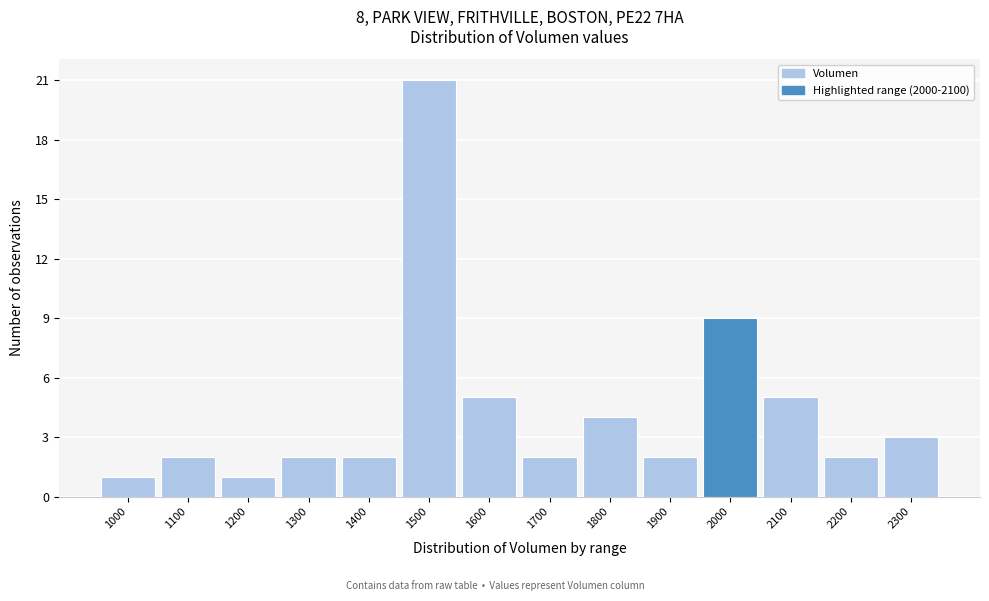

Reading right to left, extract all data points from this chart.

3	2	5	9	2	4	2	5	21	2	2	1	2	1